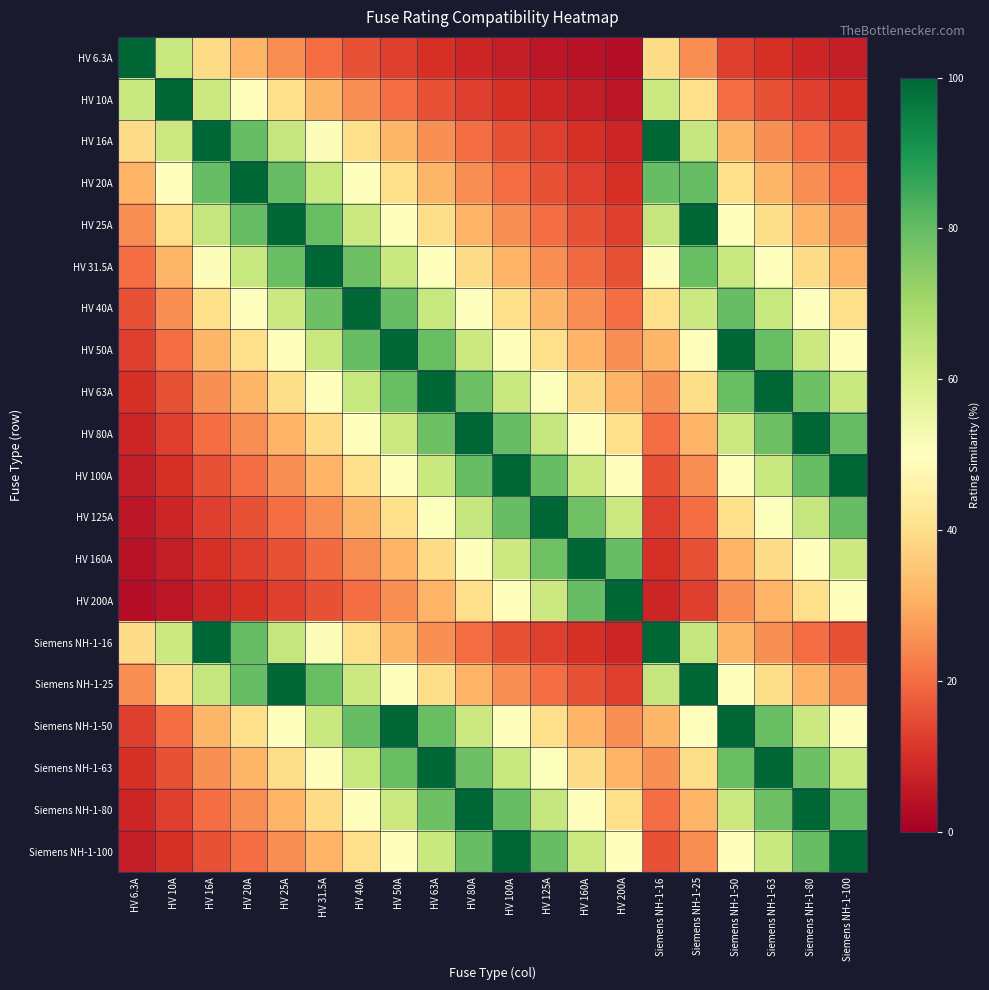

What is the maximum value shown in the chart?

100.0